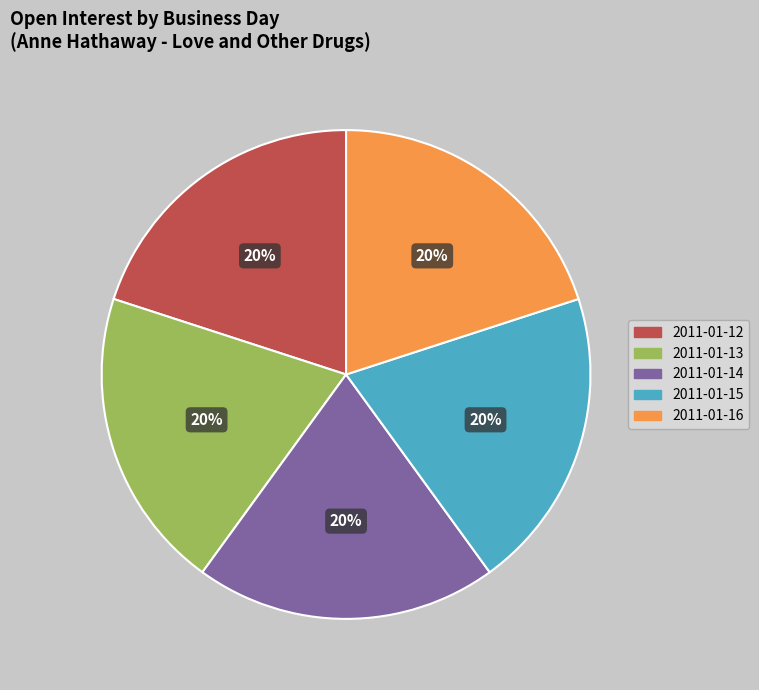

To the nearest percent, what is the average slice percentage?

20%